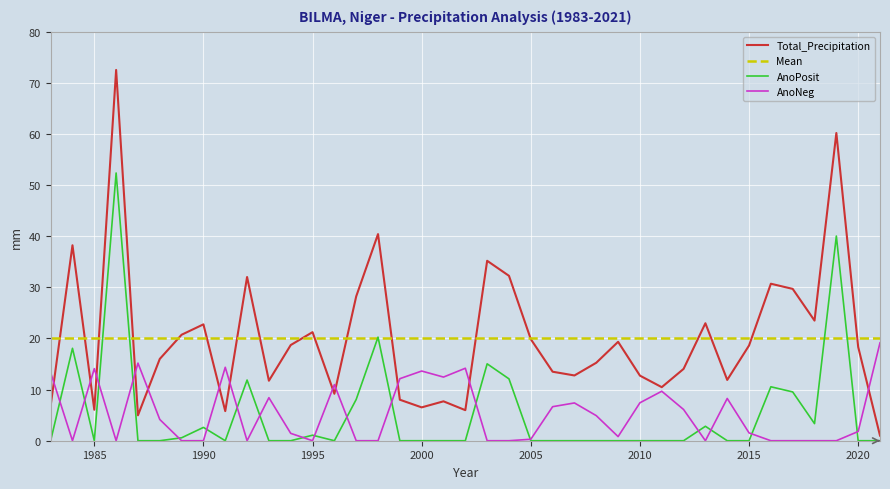

What is the greatest value displayed?

72.5